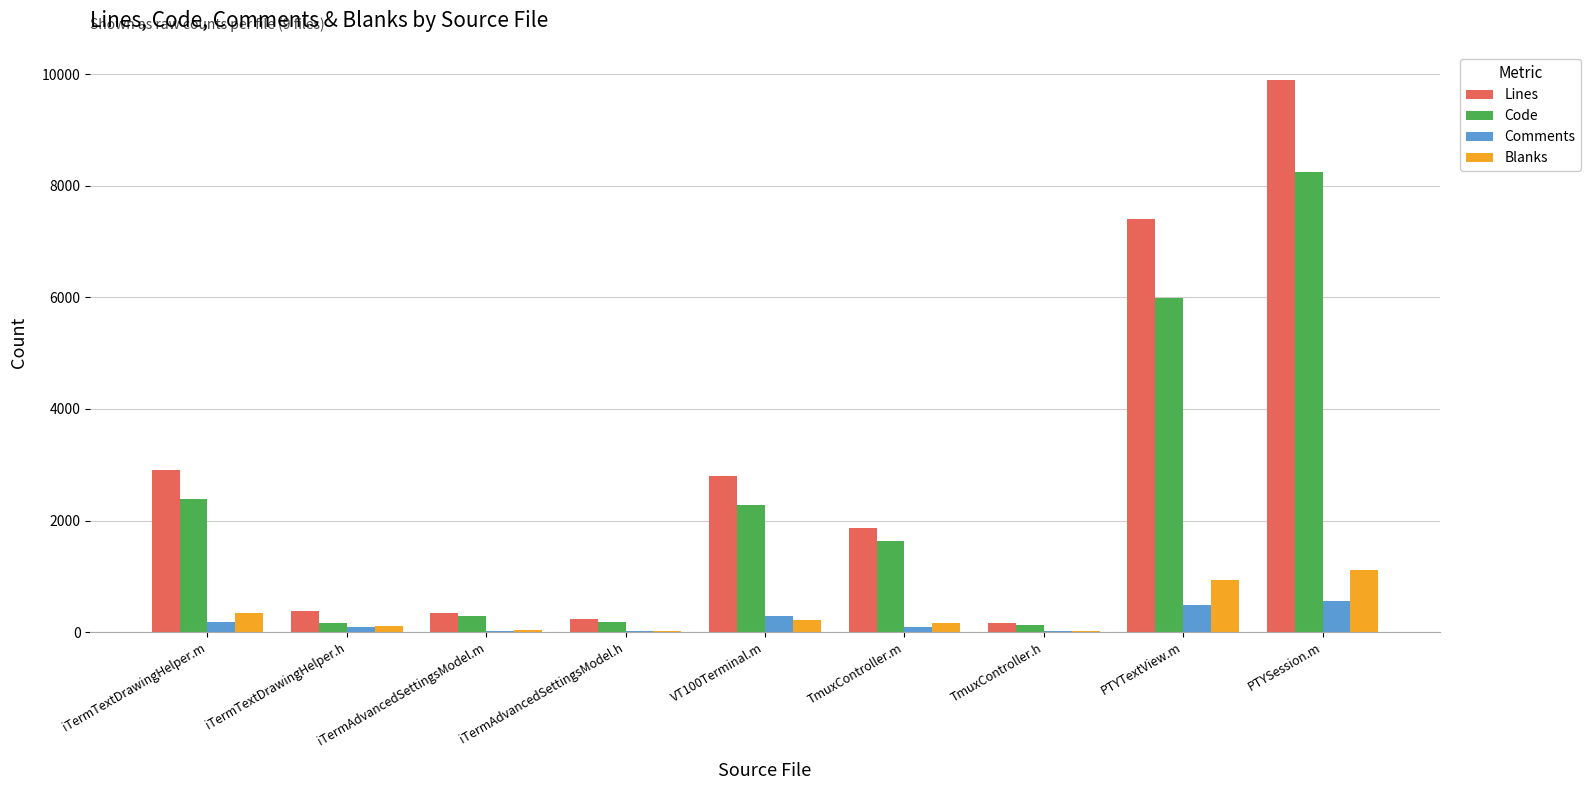

True or false: Blanks has a value of 336 at iTermTextDrawingHelper.m.

True